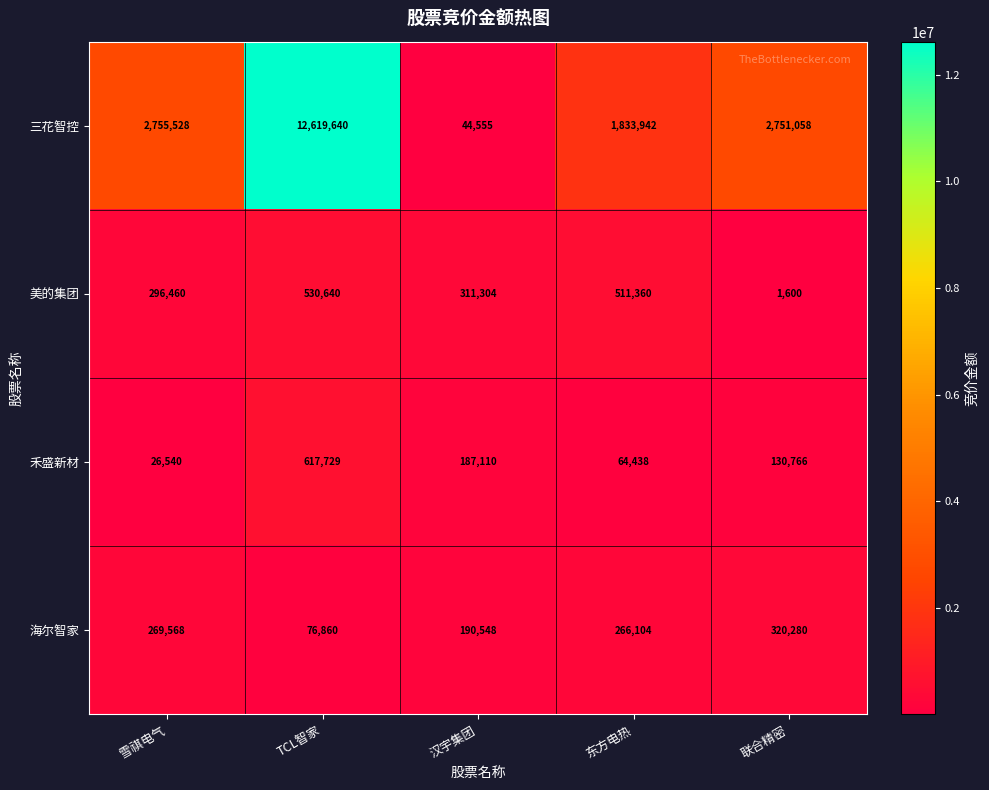

What is the approximate value of 海尔智家 at 雪祺电气, to the nearest 50?

269550